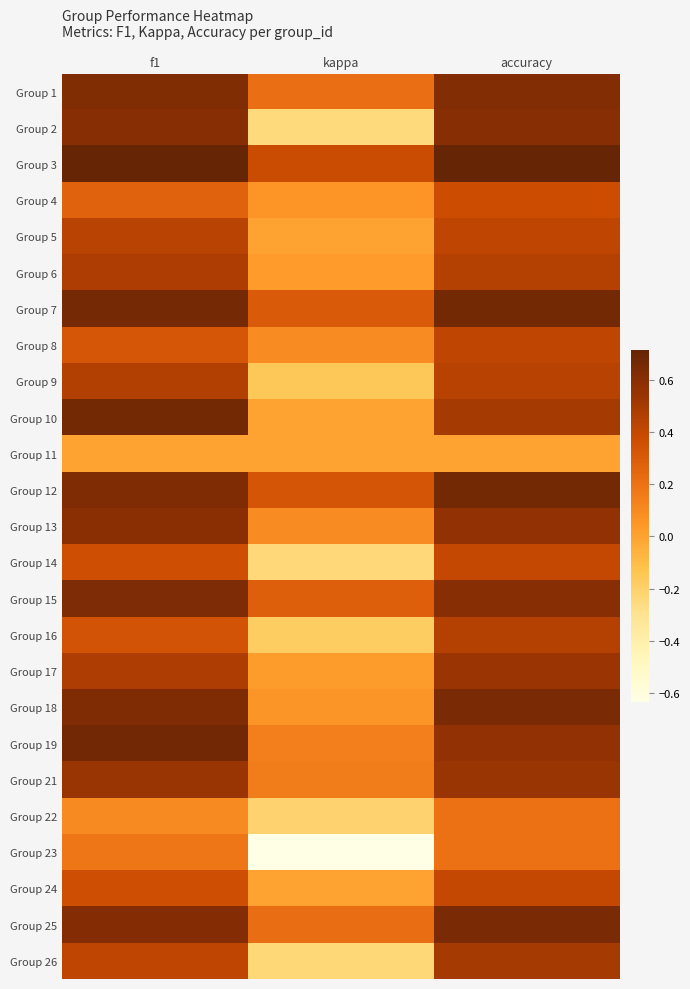

Which has a higher value, kappa or f1?

f1